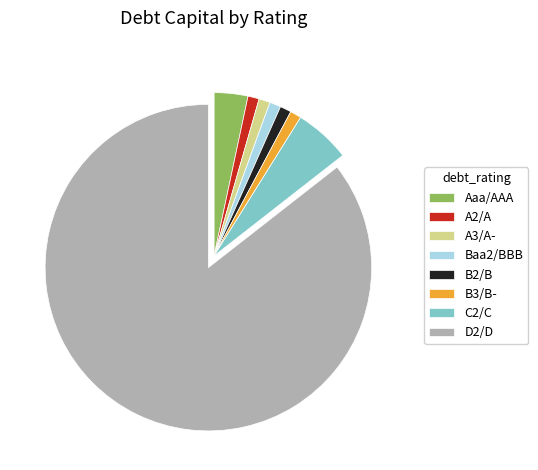

Which category has the biggest portion of the pie?

D2/D